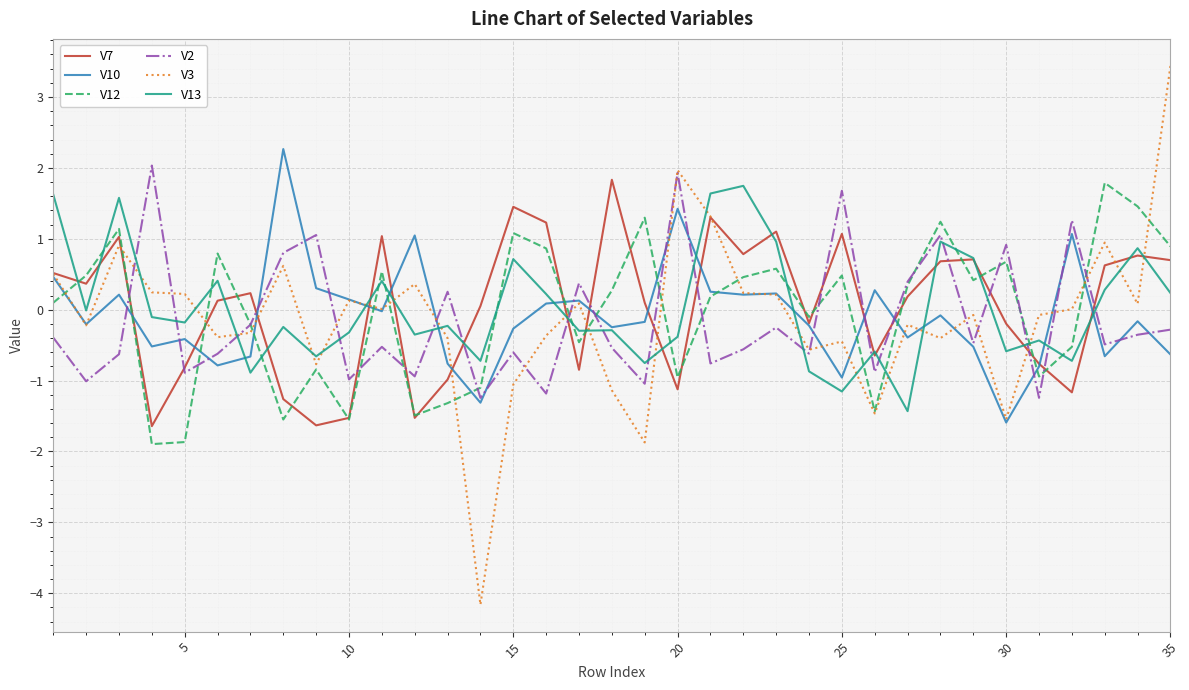

What is the lowest value of the V7 series?

-1.6